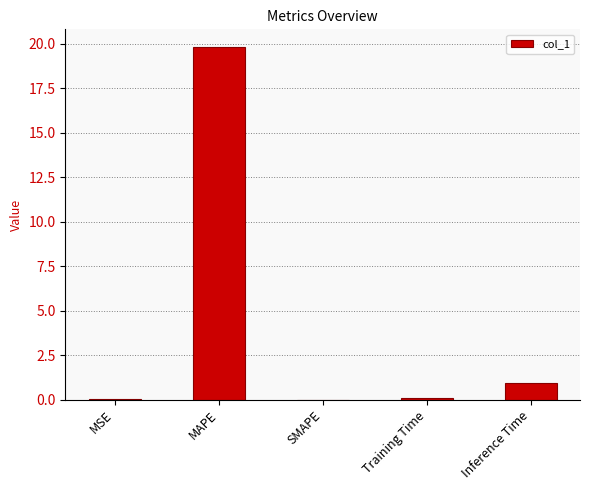

The value at MAPE is 19.8. True or false?

True